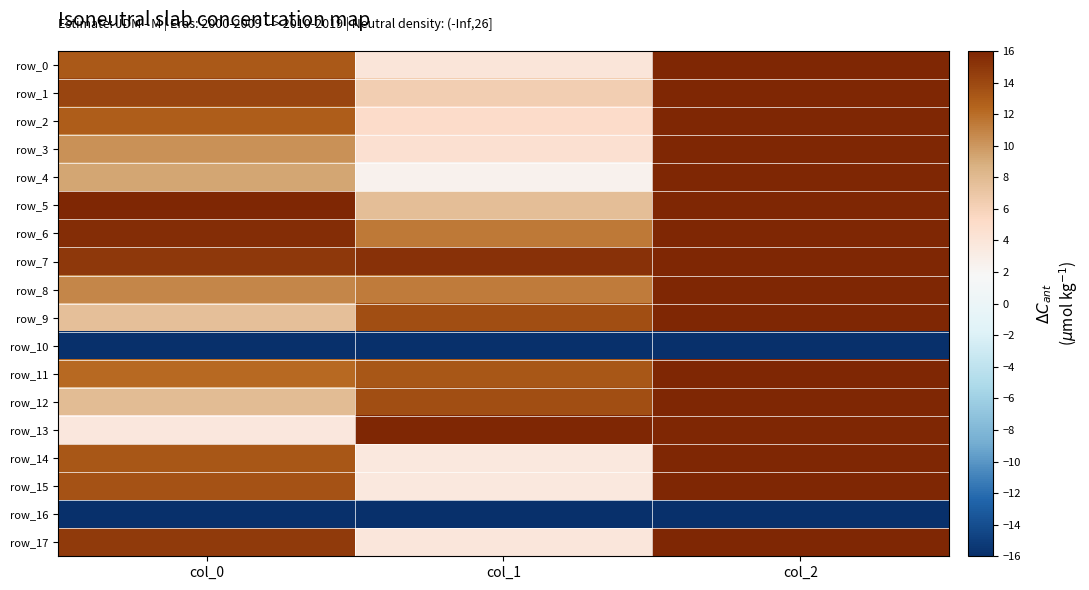

Rank the categories by row_12 value from highest to lowest.

col_2, col_1, col_0